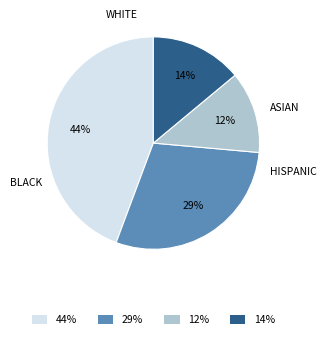

To the nearest percent, what is the difference between the largest and smallest slice percentages?

32%